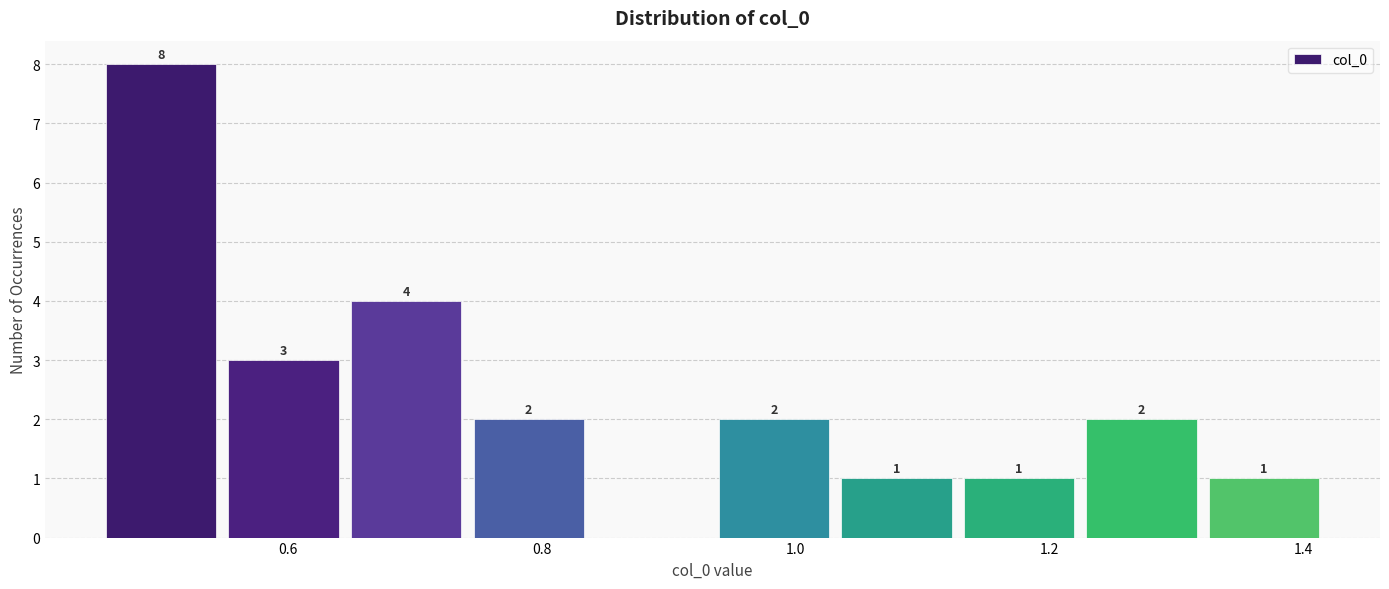

Which range on the x-axis has the tallest bar?

0.46 to 0.54